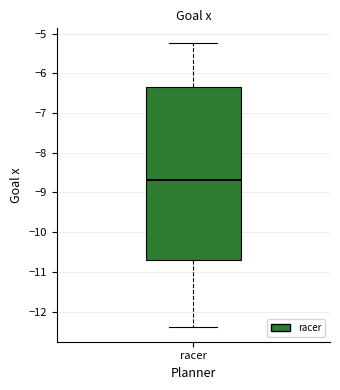

Transcribe this box plot: give where the median line is, the range the box spans, and where the two whiskers end, as read against the y-axis. The values are not printed on the chart, so give them approximately, as read against the axis.

median -8.7, box -10.7 to -6.3, whiskers -12.4 to -5.2